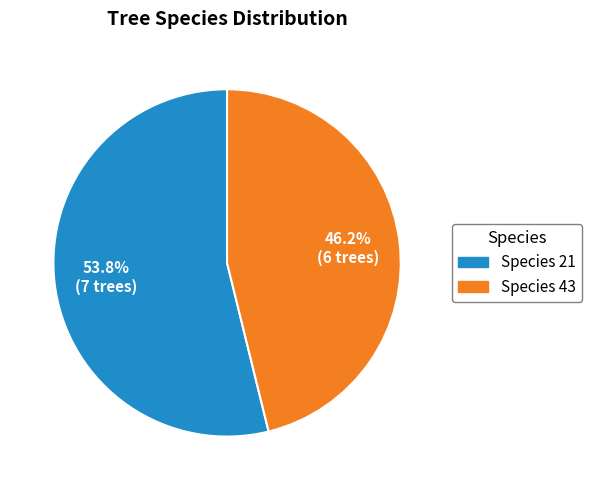

Does any single category account for the majority?

Yes